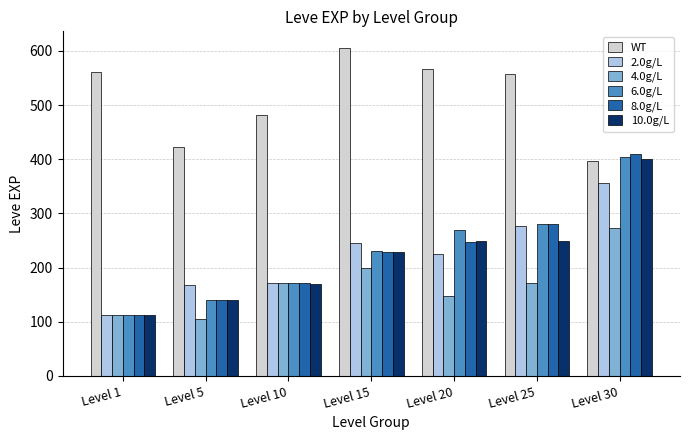

What are all the series names shown in the legend?

WT, 2.0g/L, 4.0g/L, 6.0g/L, 8.0g/L, 10.0g/L